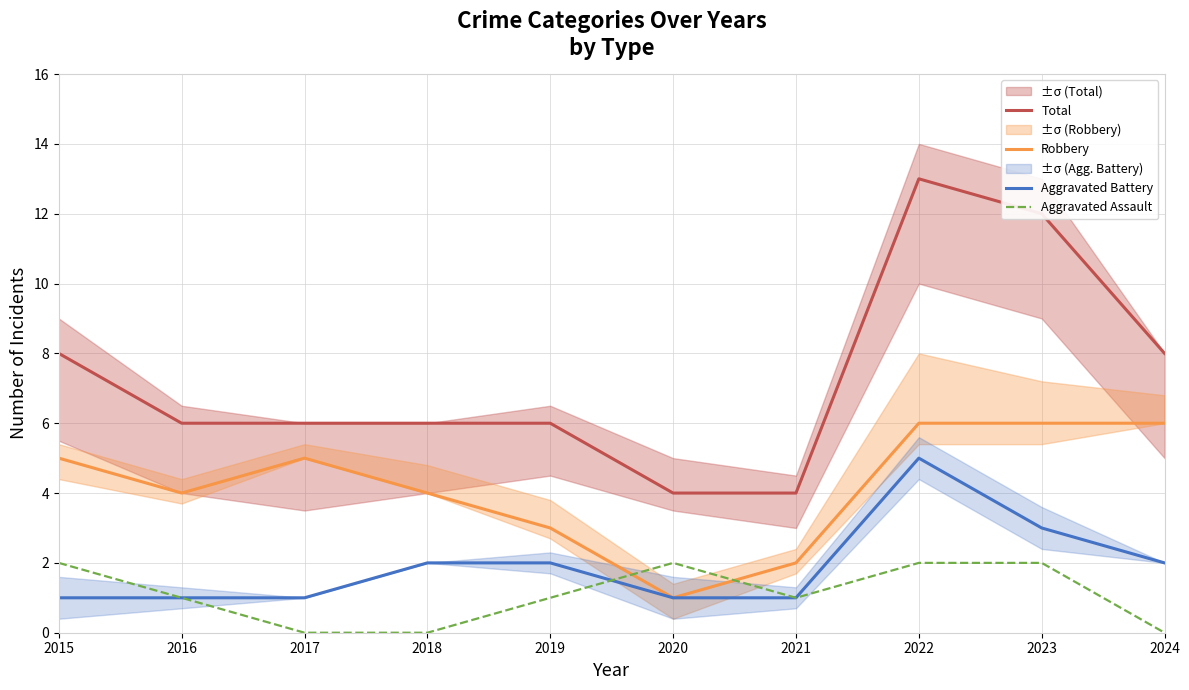

Is the value of Aggravated Assault at 2024 greater than the value of Total at 2016?

No